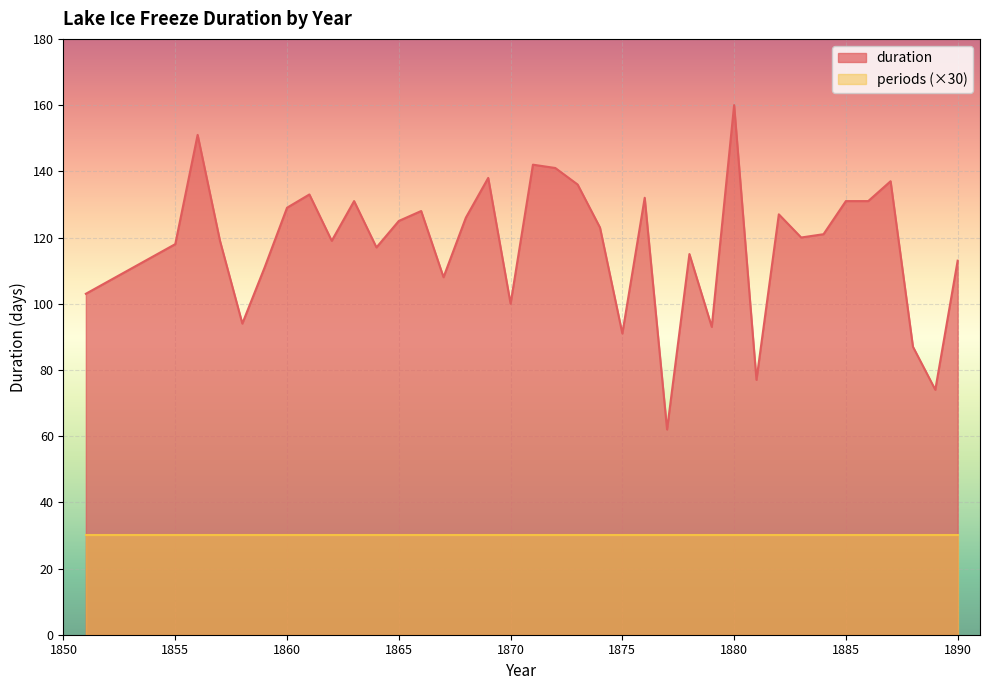

What is the sum of the values at 1877 and 1886?

193